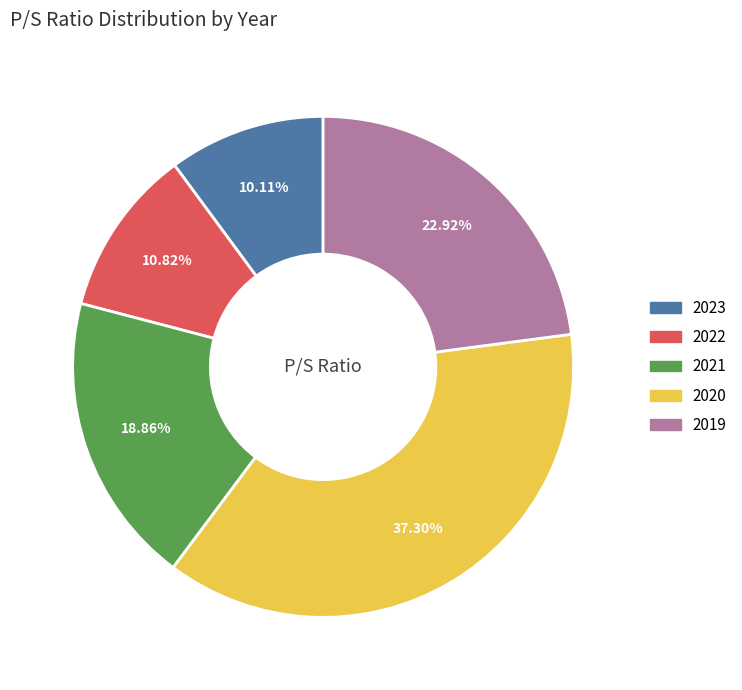

To the nearest percent, what is the average slice percentage?

20%